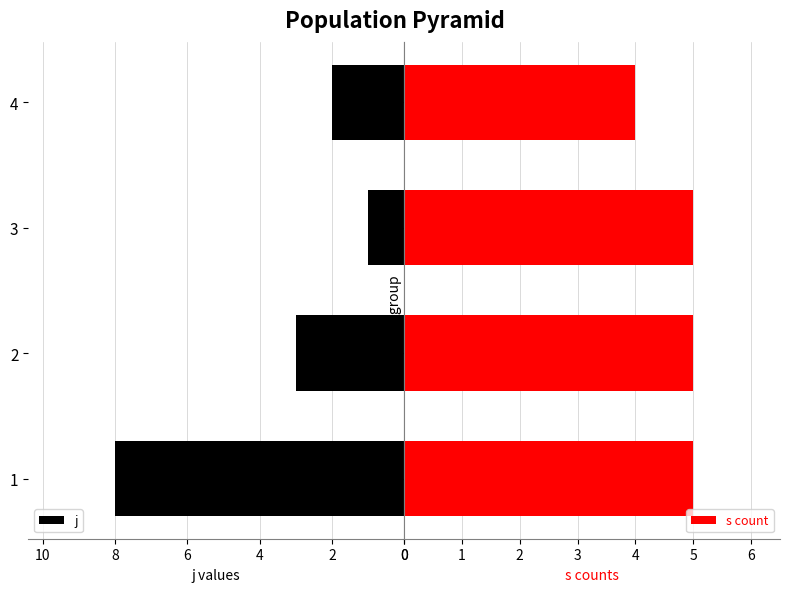

What is the lowest value of the s count series?

4